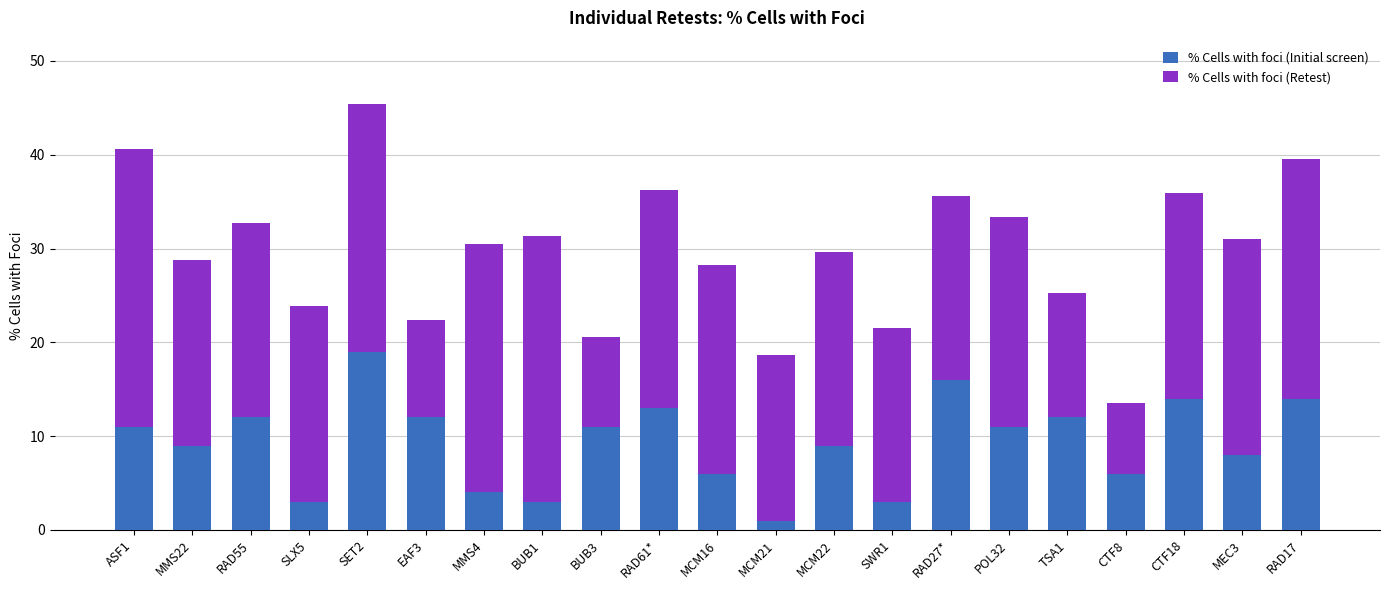

What is the total value across all series at MCM21?

18.7